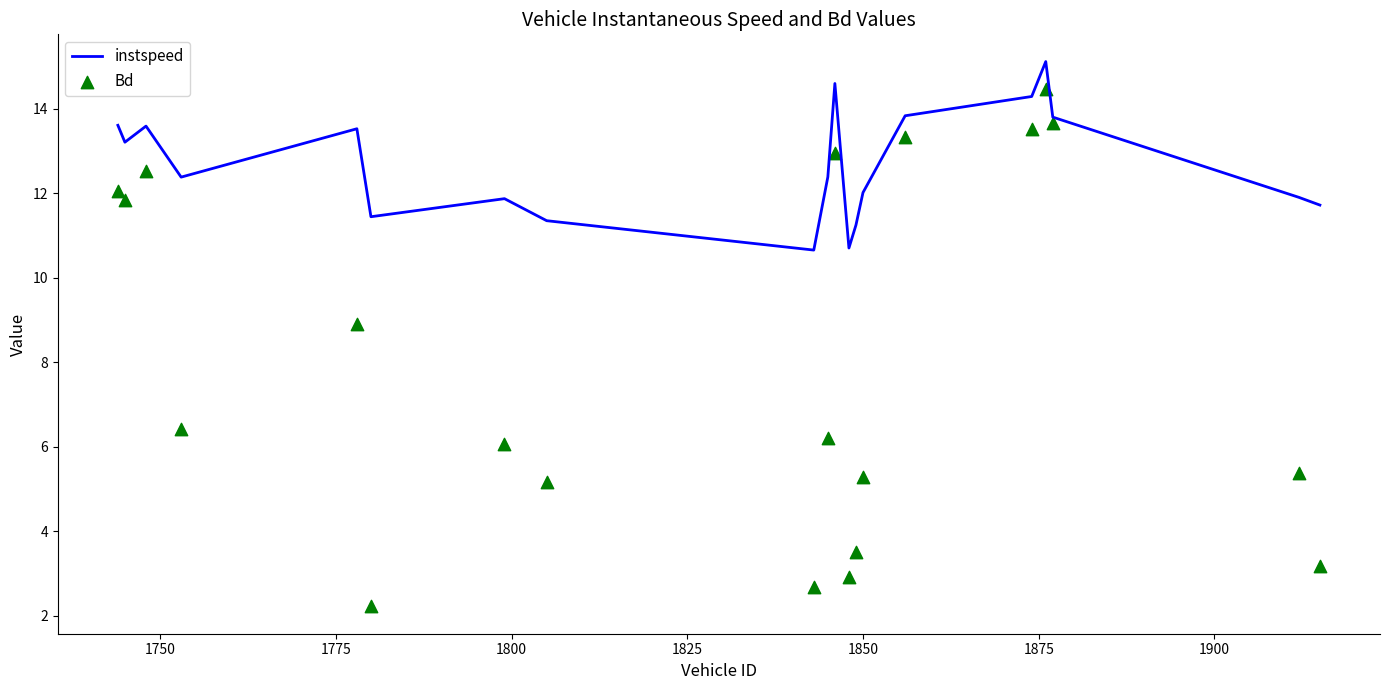

What are all the series names shown in the legend?

instspeed, Bd